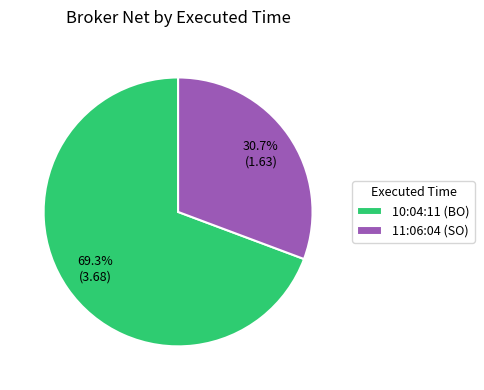

To the nearest percent, what is the difference between the 10:04:11 (BO) and 11:06:04 (SO) slice percentages?

39%